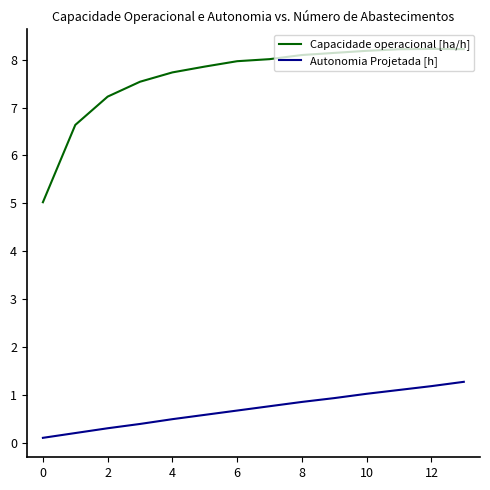

True or false: Capacidade operacional [ha/h] and Autonomia Projetada [h] intersect in this chart.

False